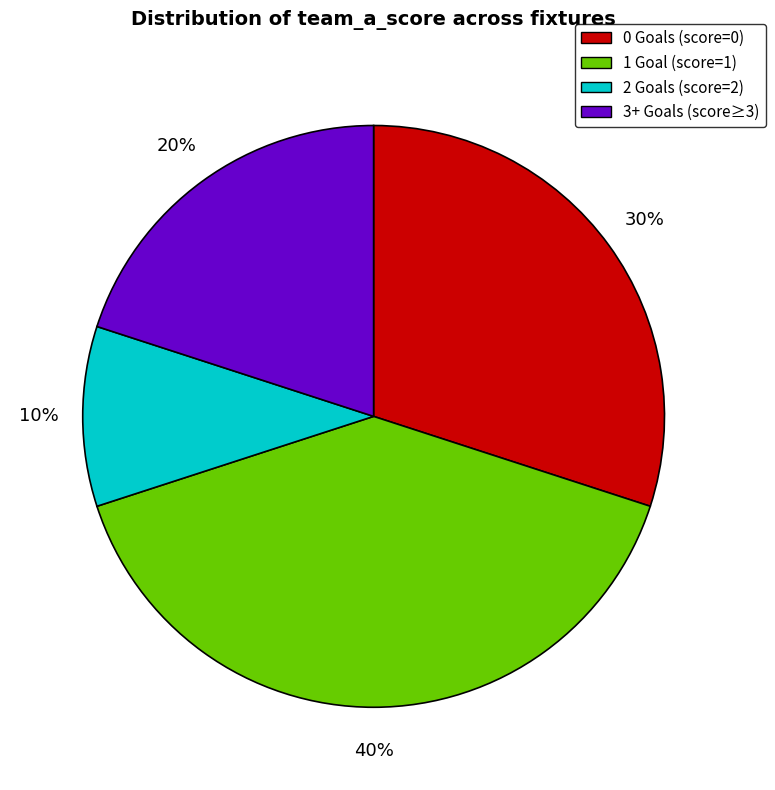

What percentage is the 2 Goals (score=2) slice, to the nearest percent?

10%